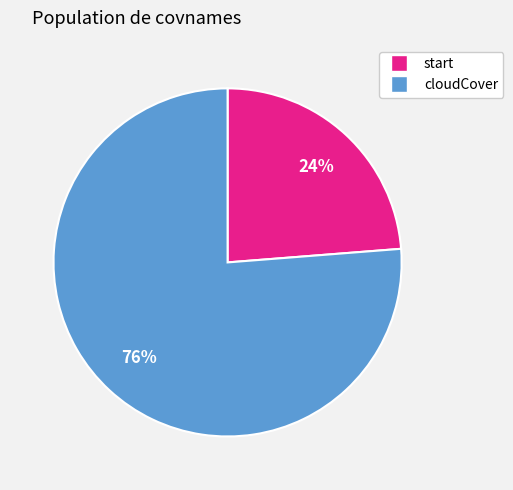

Which has a higher value, start or cloudCover?

cloudCover